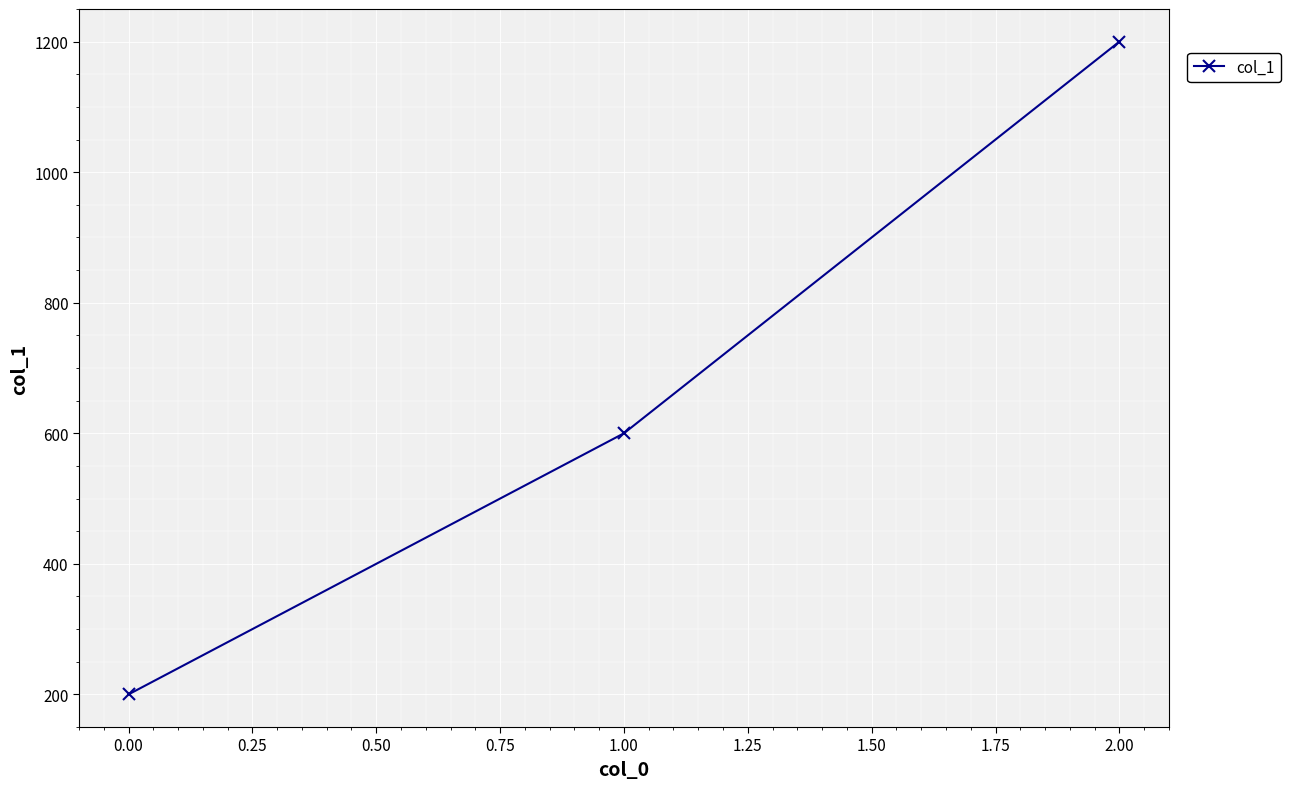

What is the average value?

667